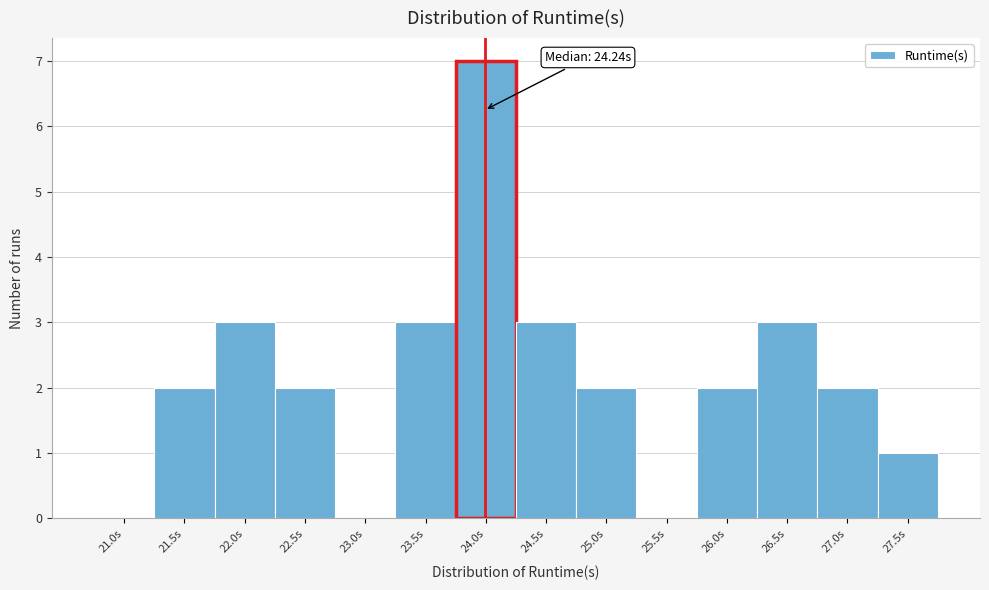

Reading left to right, extract all data points from this chart.

21.0s=0	21.5s=2	22.0s=3	22.5s=2	23.0s=0	23.5s=3	24.0s=7	24.5s=3	25.0s=2	25.5s=0	26.0s=2	26.5s=3	27.0s=2	27.5s=1